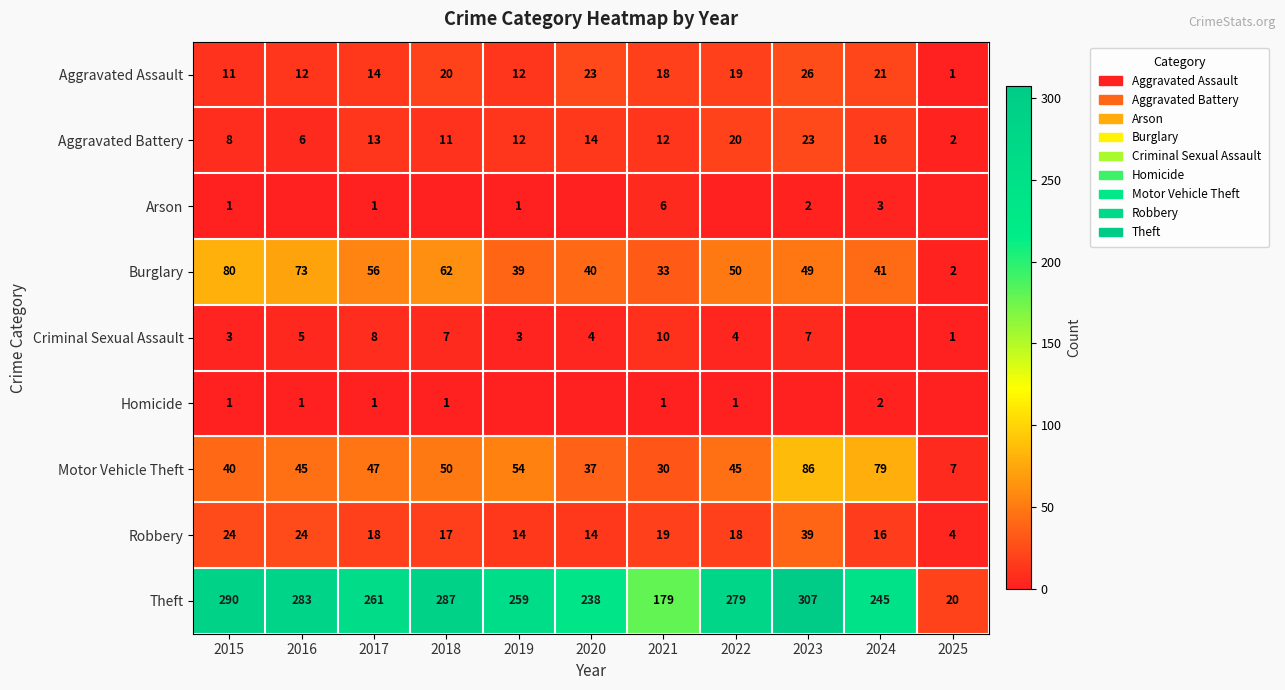

At which category is the sum across all series the highest?

2023